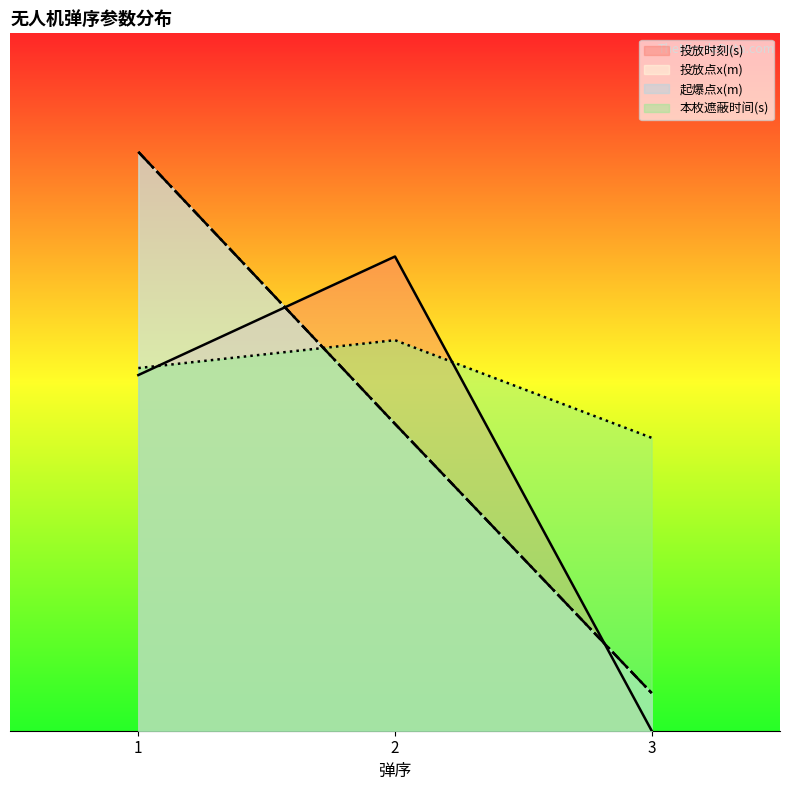

Which series has the largest total across all categories?

本枚遮蔽时间(s)